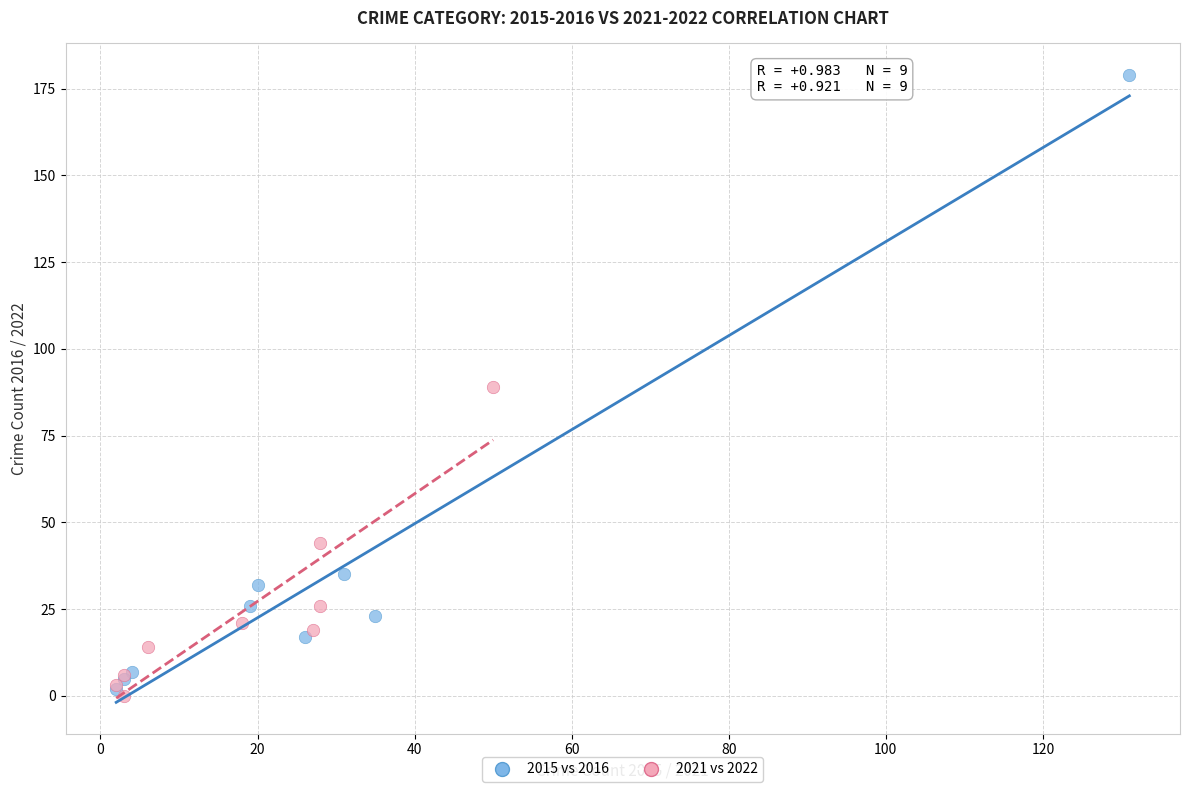

What are all the series names shown in the legend?

2015 vs 2016, 2021 vs 2022